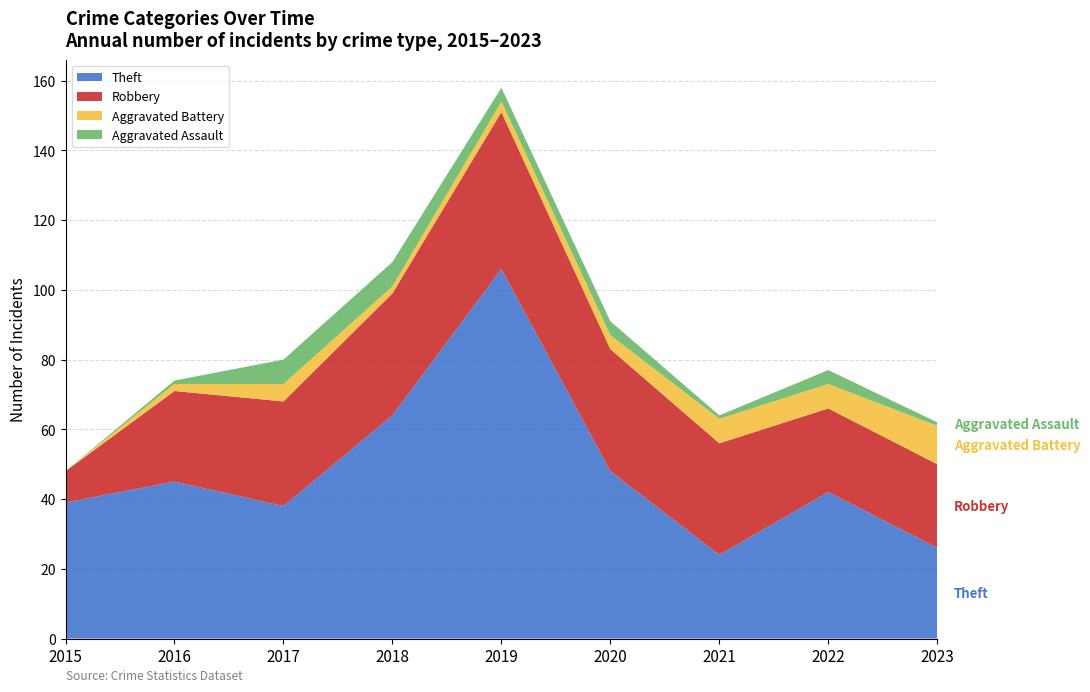

Reading right to left, extract all data points from this chart.

Aggravated Assault: 2023=1	2022=4	2021=1	2020=4	2019=4	2018=7	2017=7	2016=1	2015=0
Aggravated Battery: 2023=11	2022=7	2021=7	2020=4	2019=3	2018=2	2017=5	2016=2	2015=0
Robbery: 2023=24	2022=24	2021=32	2020=35	2019=45	2018=35	2017=30	2016=26	2015=9
Theft: 2023=26	2022=42	2021=24	2020=48	2019=106	2018=64	2017=38	2016=45	2015=39